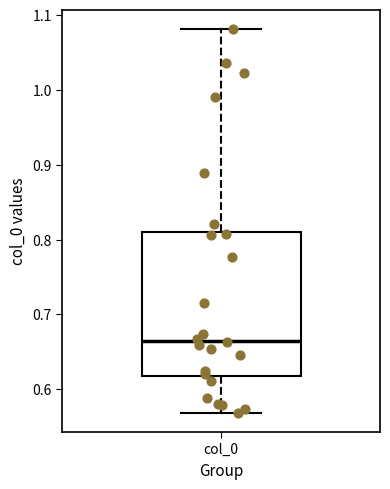

Read this box plot against the y-axis: the position of the median line, the range covered by the box, and the ends of both whiskers. The values are not printed on the chart, so give them approximately, as read against the axis.

median 0.67, box 0.62 to 0.81, whiskers 0.57 to 1.08